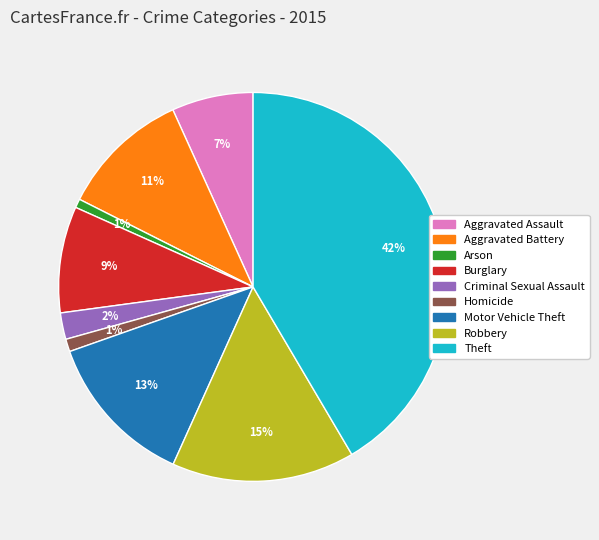

To the nearest percent, what portion does Aggravated Assault represent?

7%